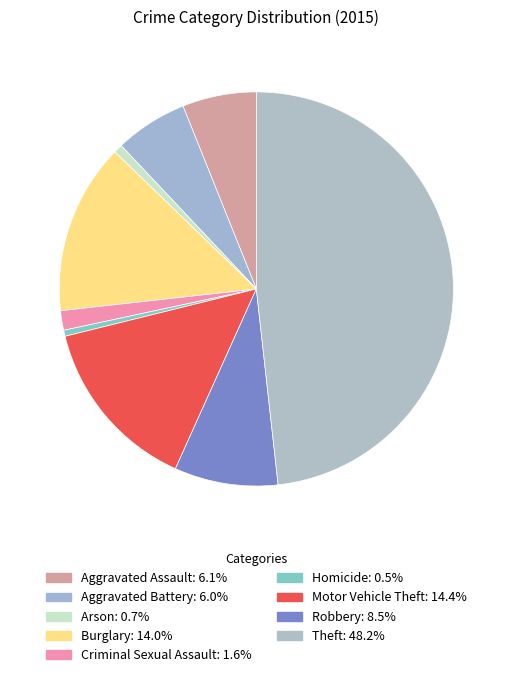

Is there any slice that represents more than half of the pie?

No